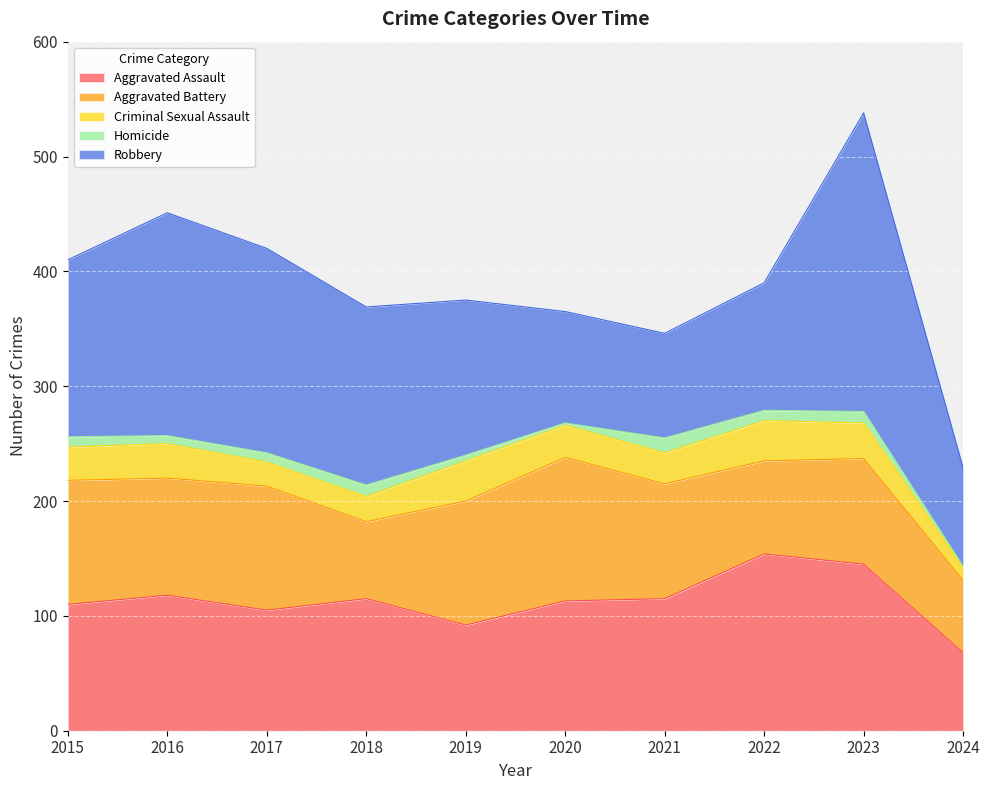

True or false: Aggravated Battery and Criminal Sexual Assault intersect in this chart.

False